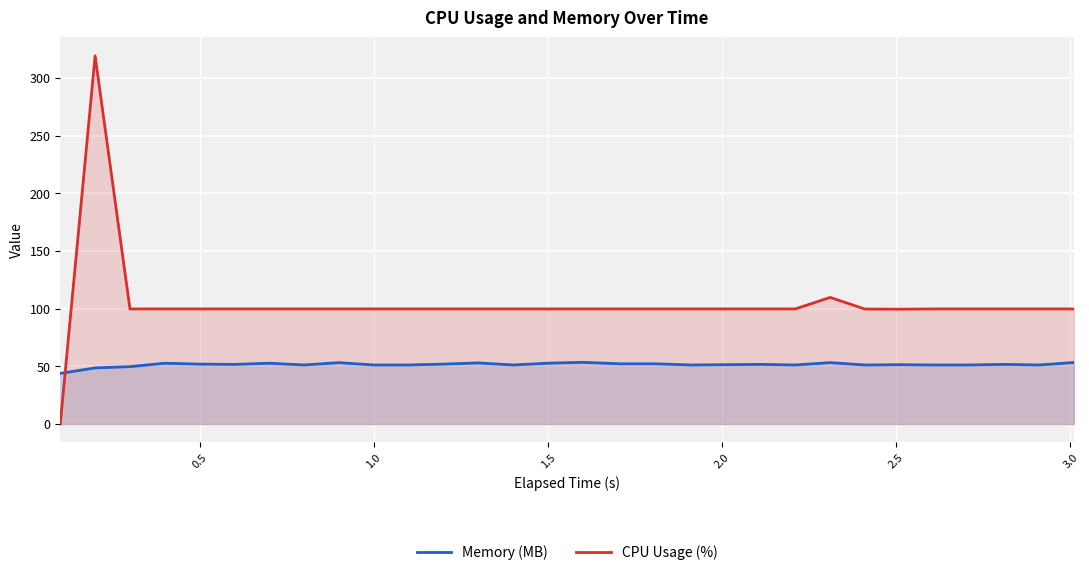

What is the maximum value for CPU Usage (%)?

319.1